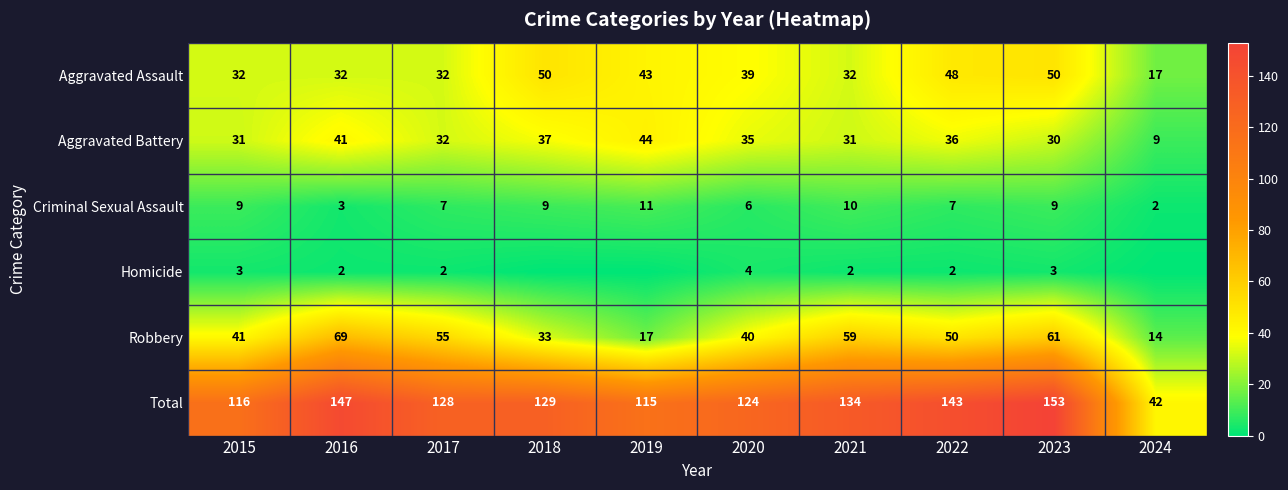

What is the sum of the Criminal Sexual Assault values at 2019 and 2018?

20